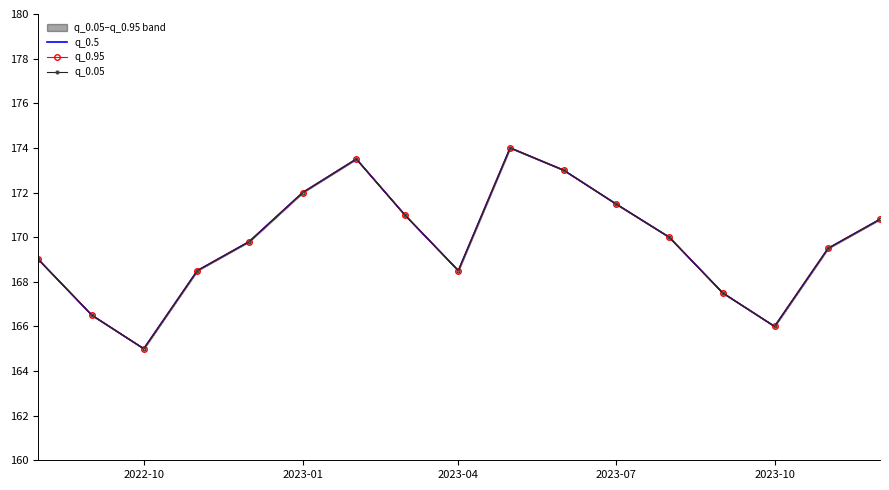

Is the value of q_0.5 at 2023-10 greater than the value of q_0.95 at 7?

No